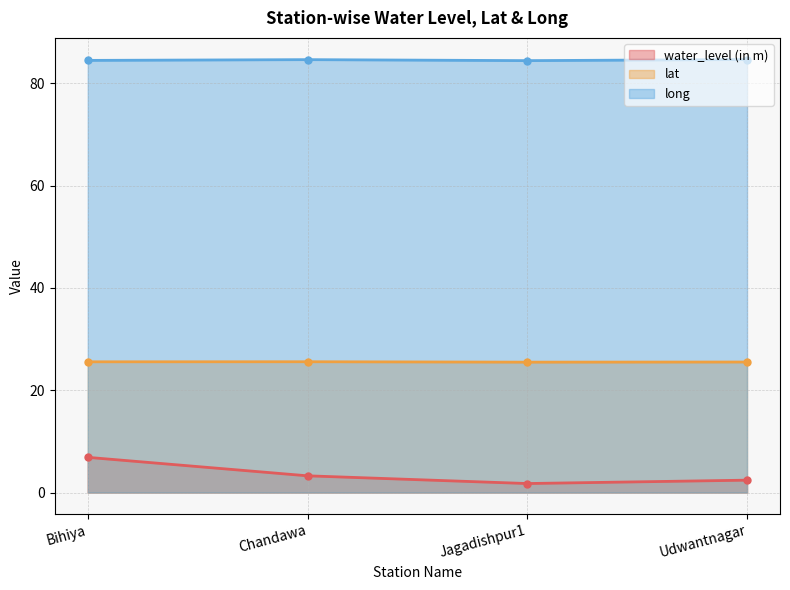

At which label does water_level (in m) reach its peak?

Bihiya